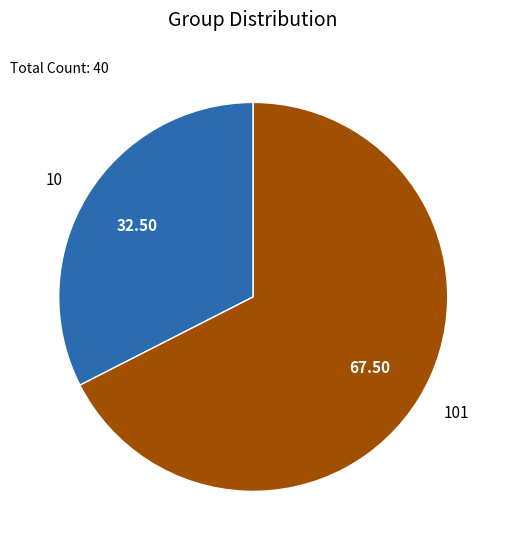

Between 101 and 10, which is larger?

101